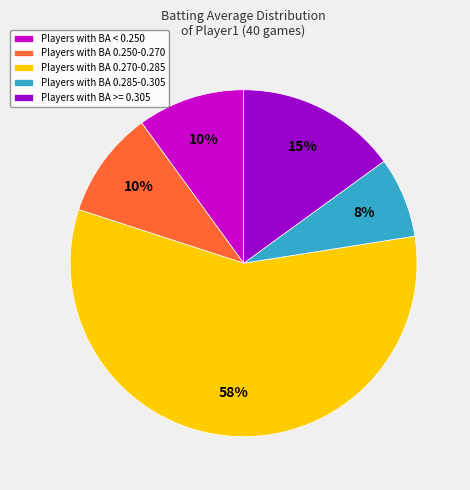

Is the sum of Players with BA 0.285-0.305 and Players with BA < 0.250 greater than half?

No